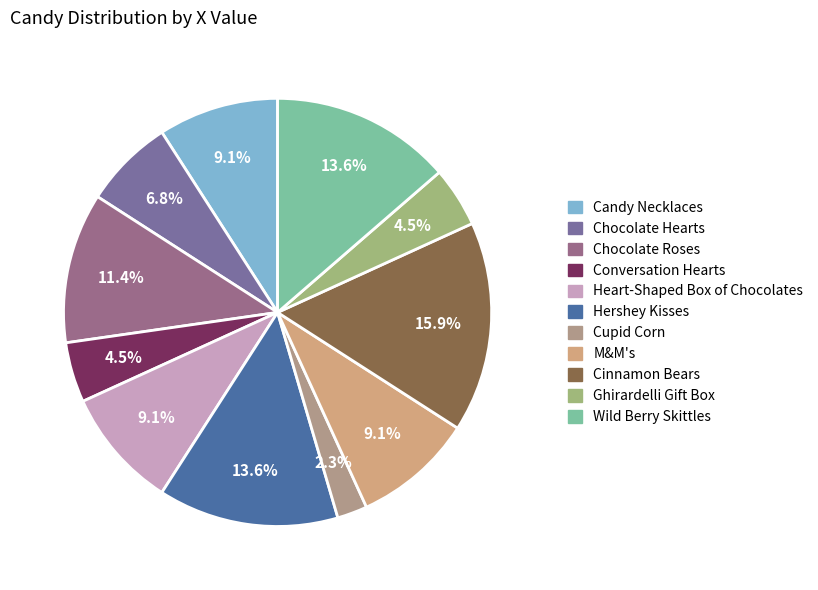

To the nearest percent, what is the average slice percentage?

9%